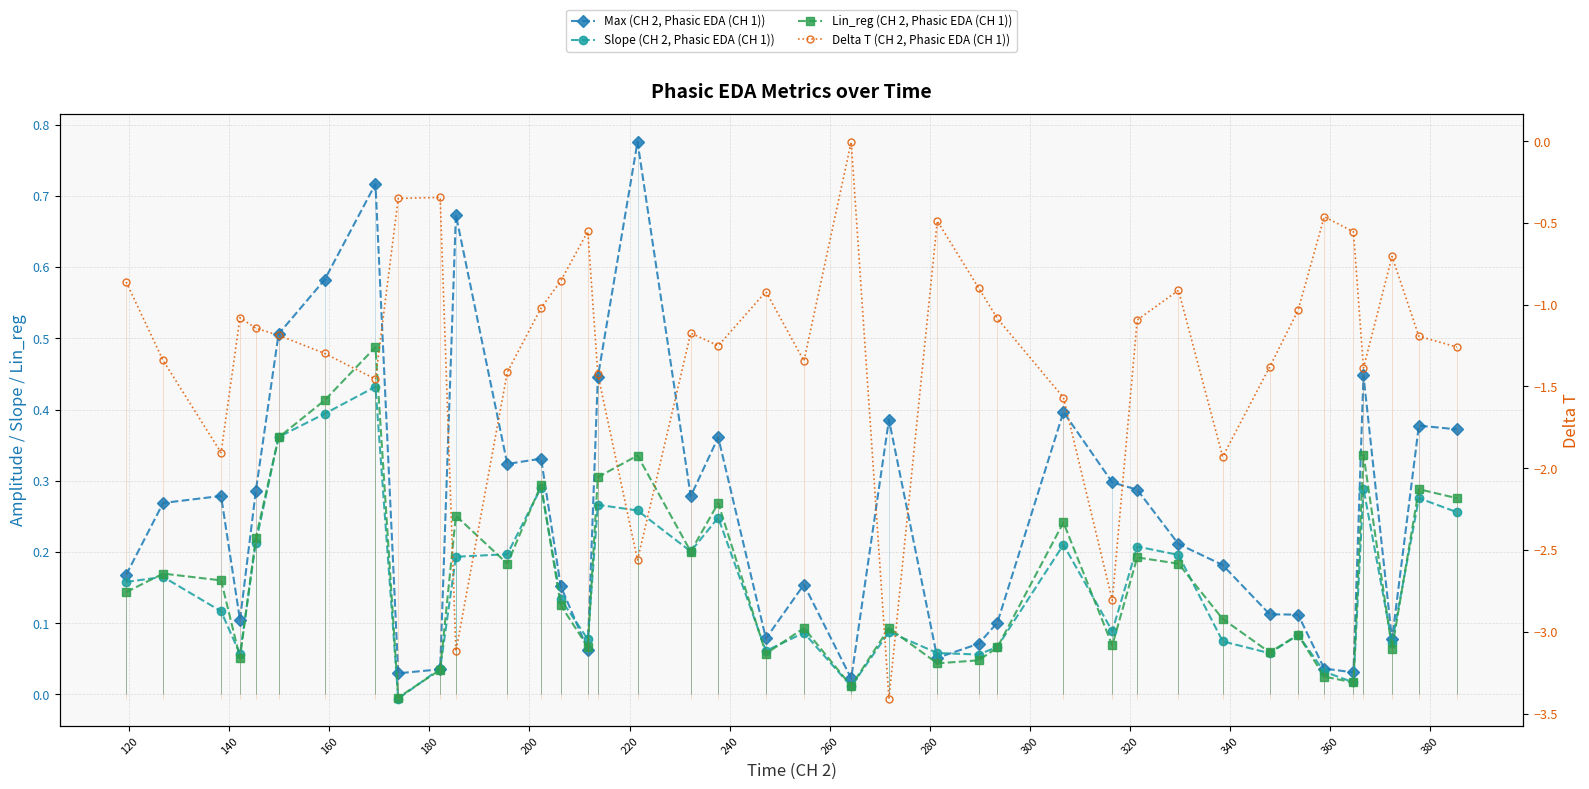

The Slope (CH 2, Phasic EDA (CH 1)) series shows -0.0 at 260. True or false?

False